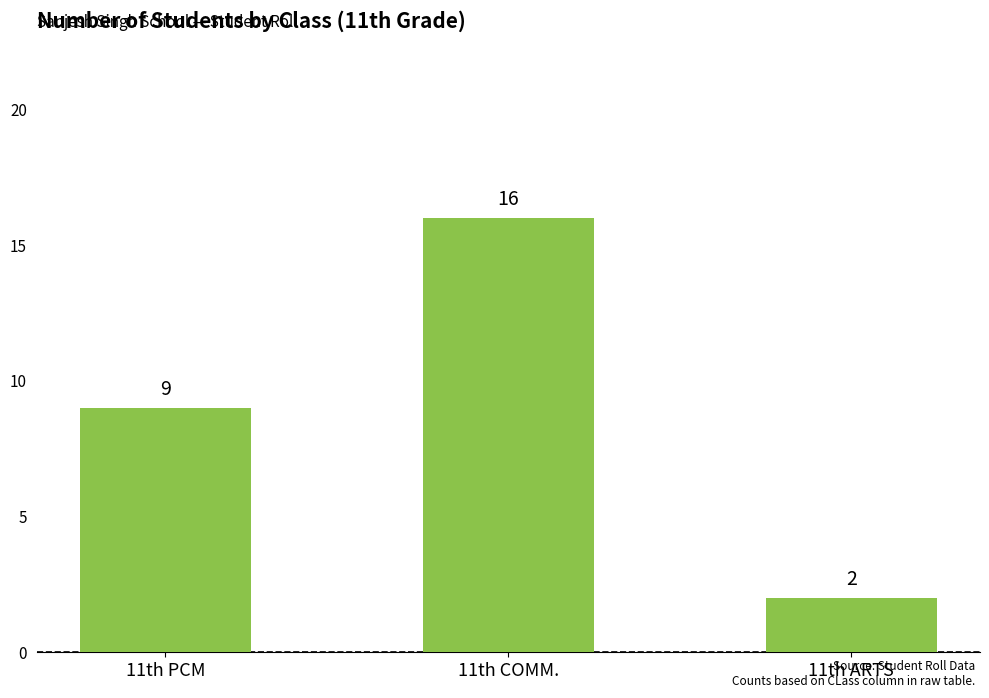

Read the value at 11th COMM., to the nearest 5.

15